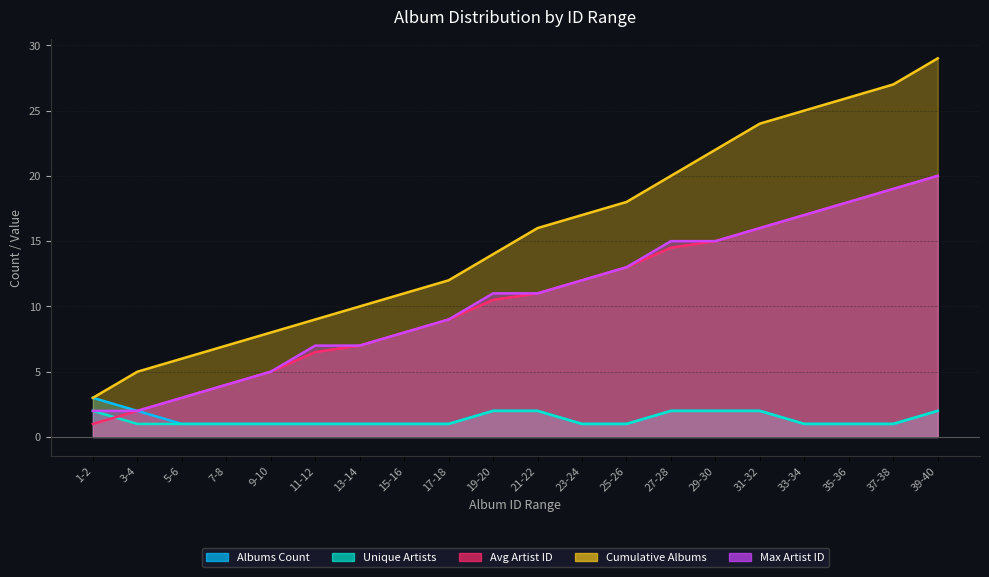

How many lines are shown in the chart?

5